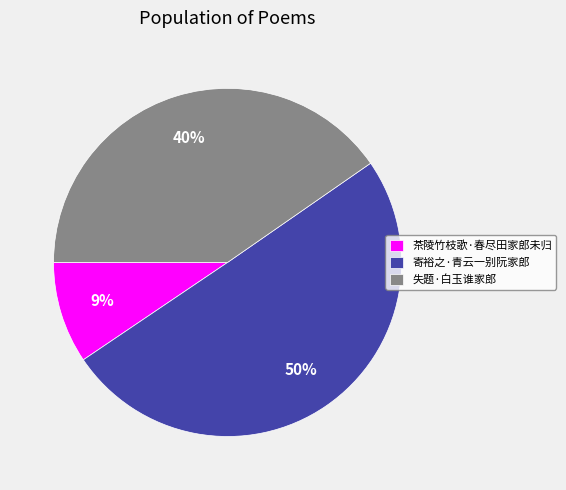

How many segments does this pie chart have?

3